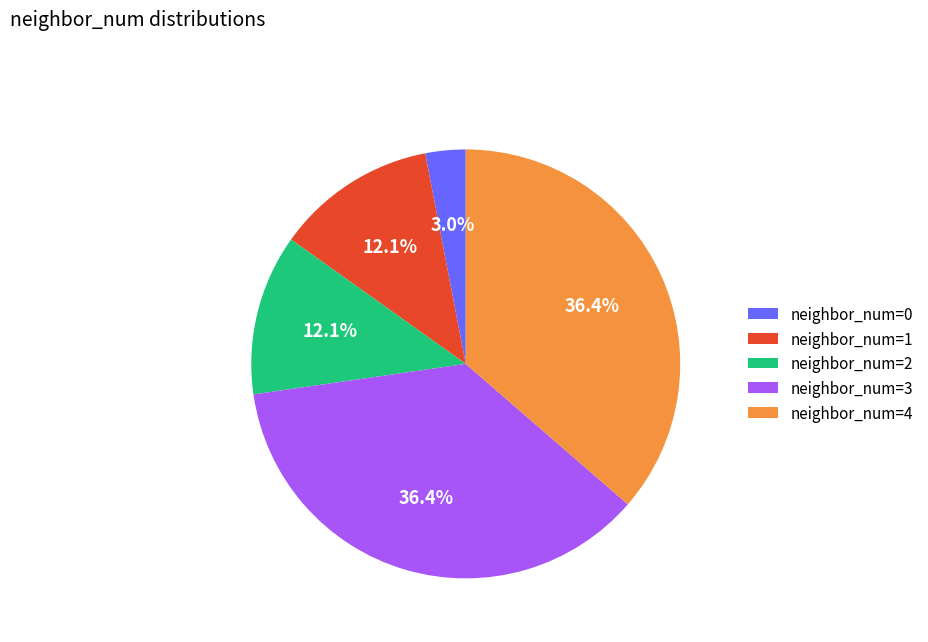

Is the sum of neighbor_num=2 and neighbor_num=1 greater than half?

No